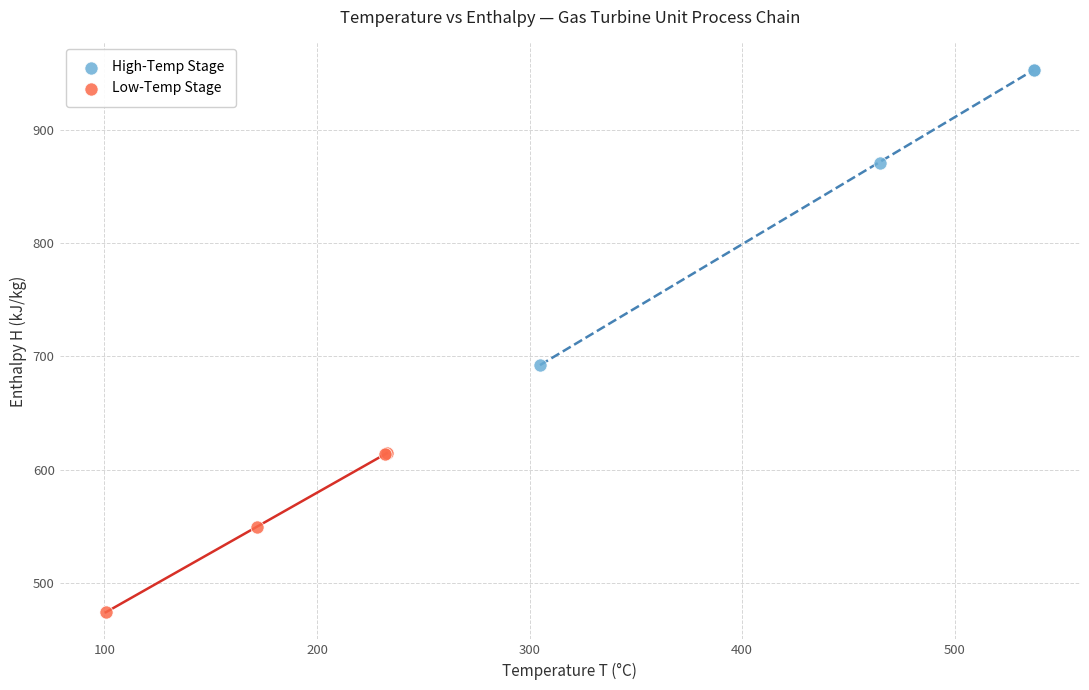

Which series has the largest Y range (max minus min)?

High-Temp Stage